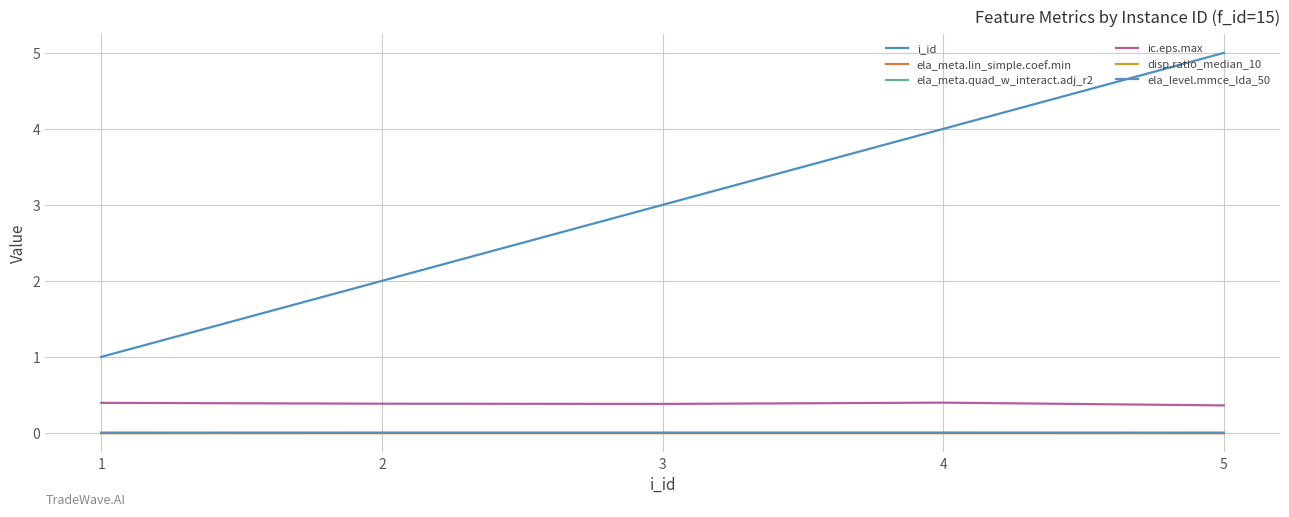

What is the maximum value for ic.eps.max?

0.4